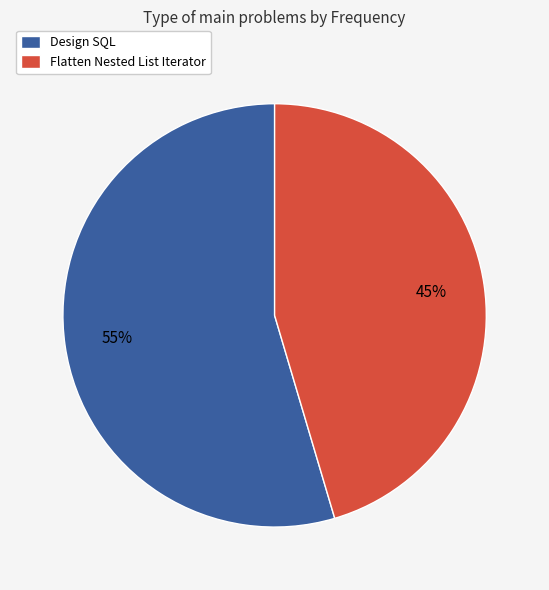

What is the majority slice?

Design SQL